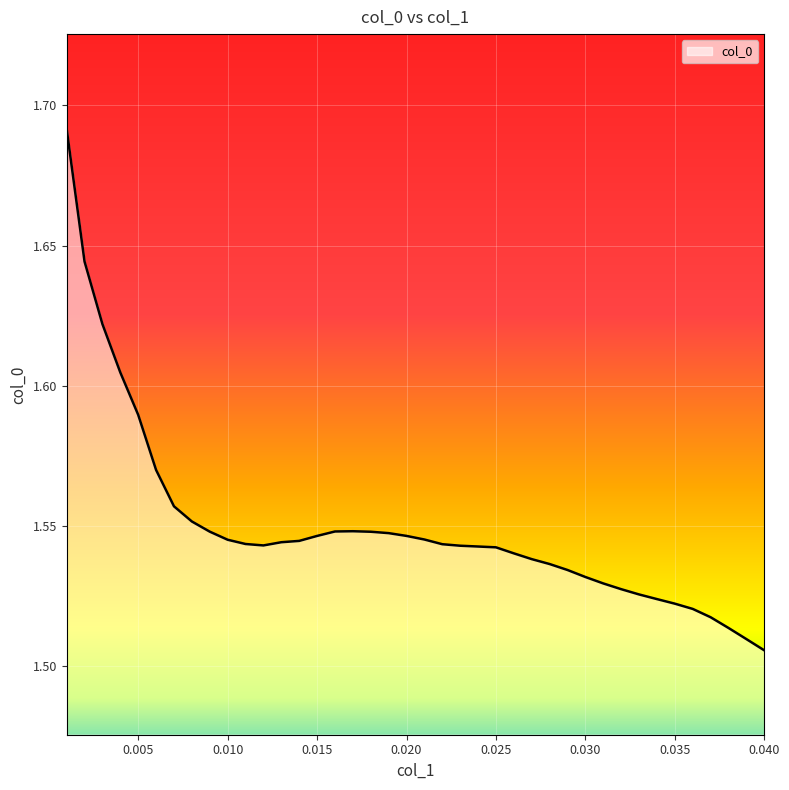

Is this an area chart (filled region under the line)?

Yes